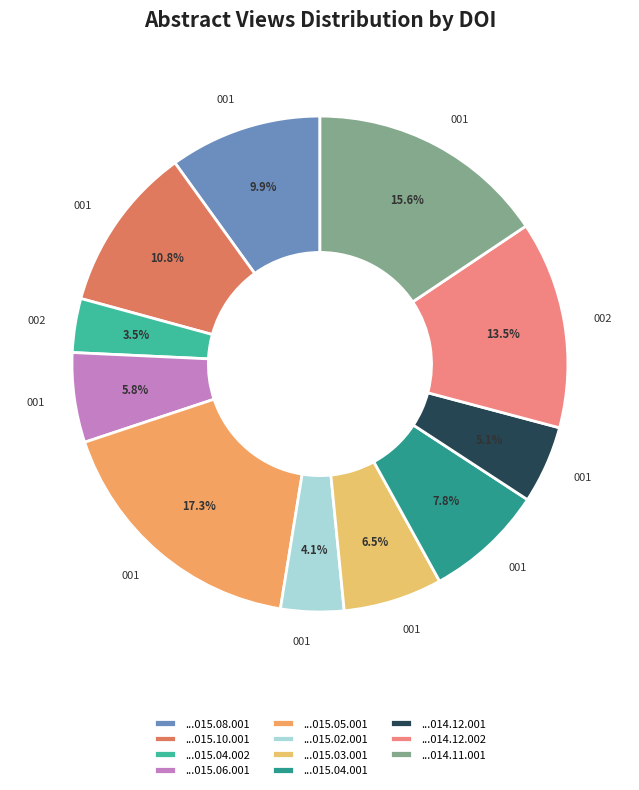

Does any single category account for the majority?

No